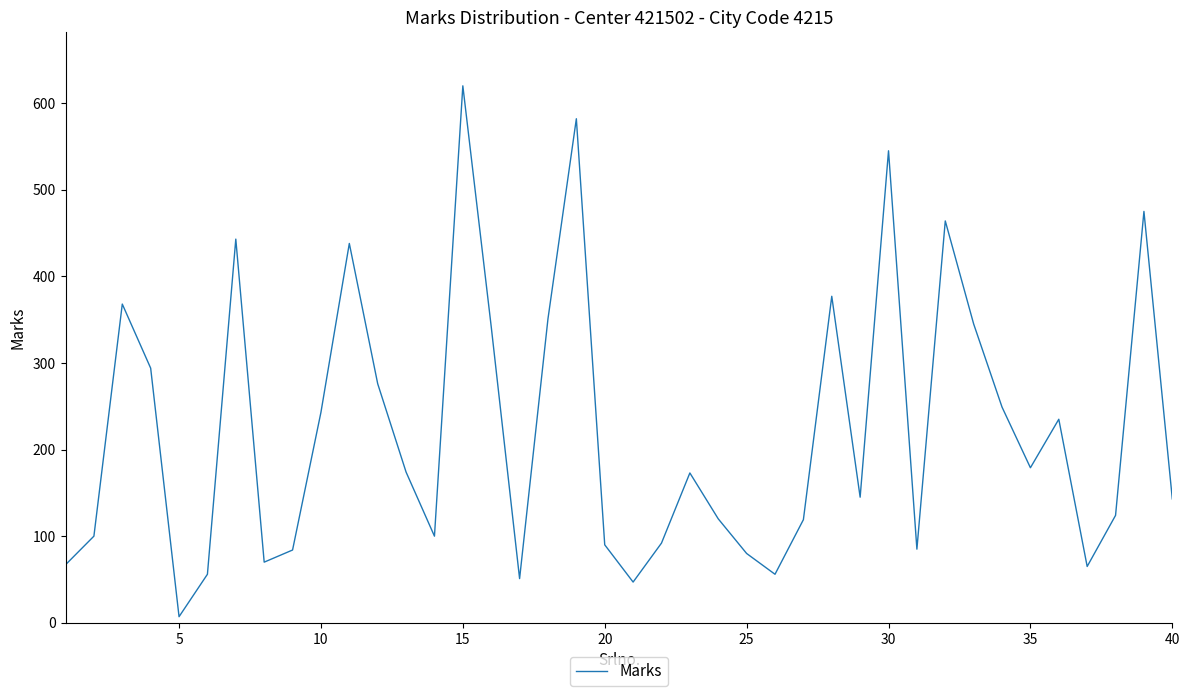

What is the greatest value displayed?

620